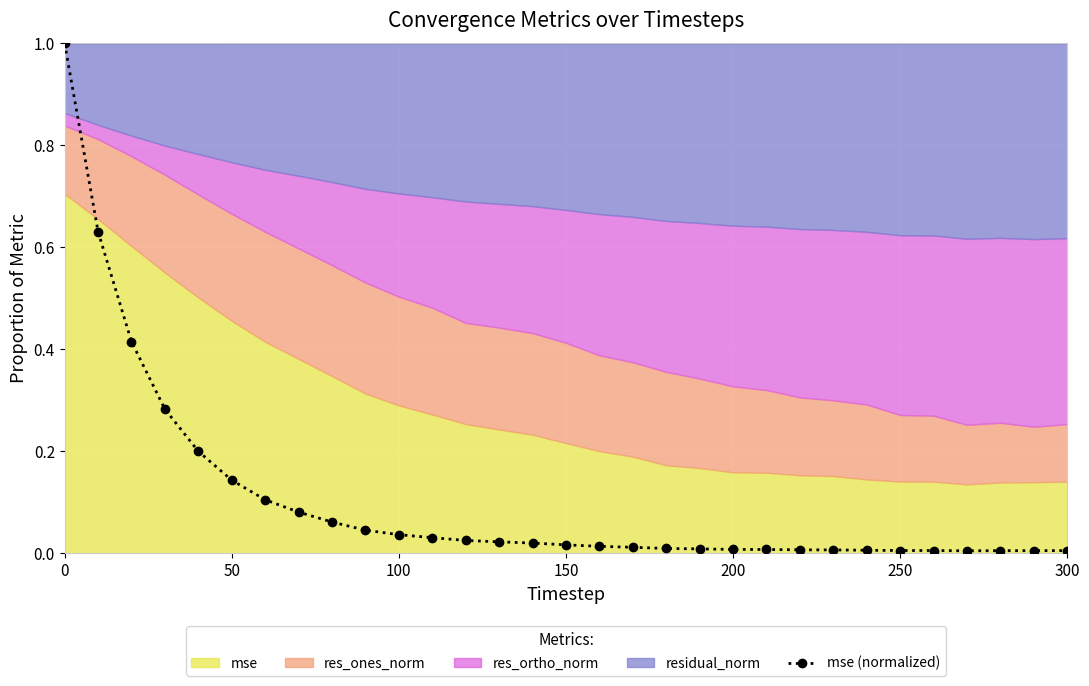

The value of mse (normalized) at 200 is 0.0. True or false?

True